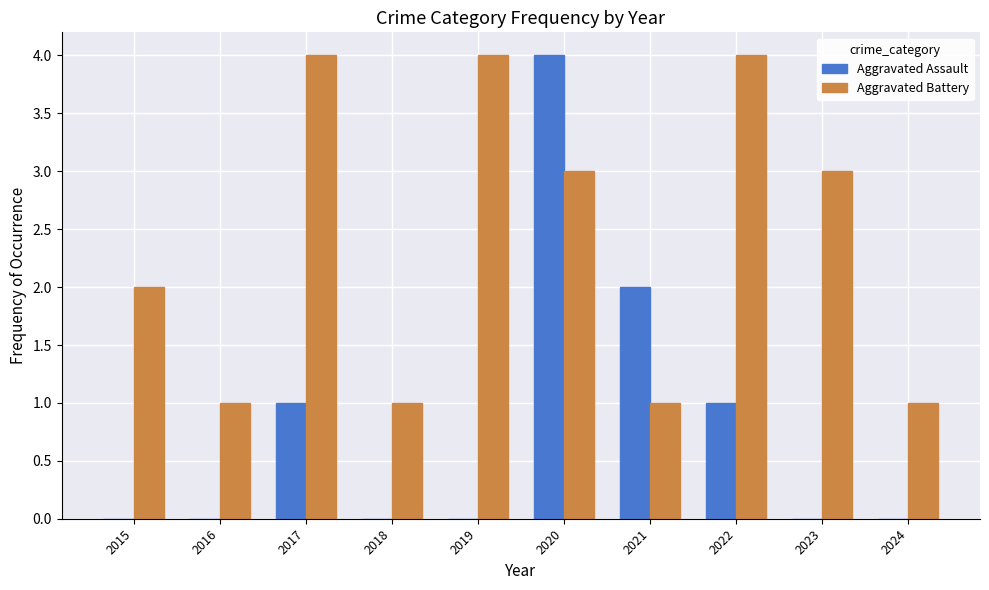

Is the value of Aggravated Battery at 2020 greater than the value of Aggravated Assault at 2021?

Yes